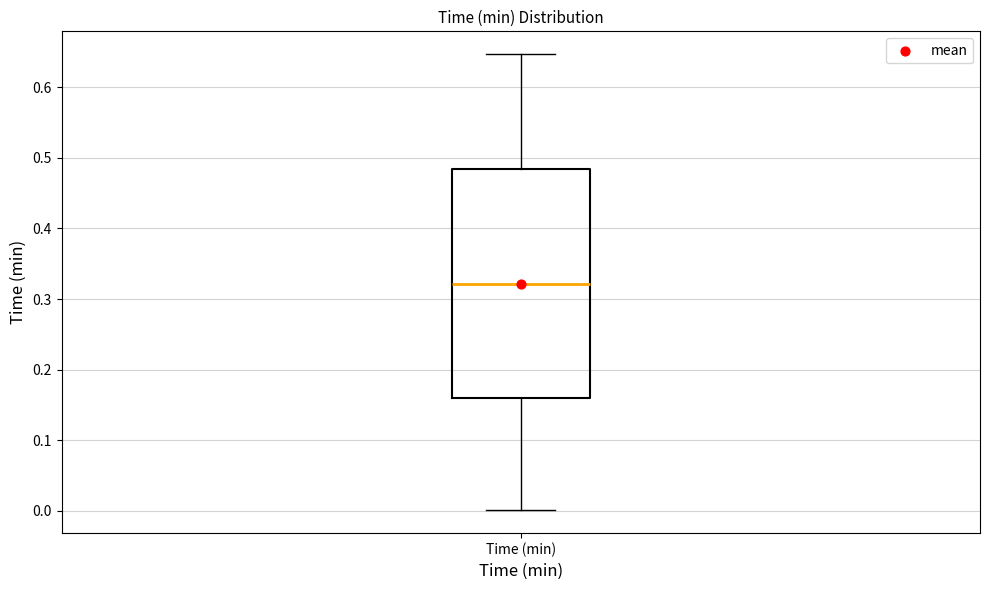

Where is the upper edge of the box for Time (min) on the y-axis? The values are not printed on the chart, so give them approximately, as read against the axis.

0.48